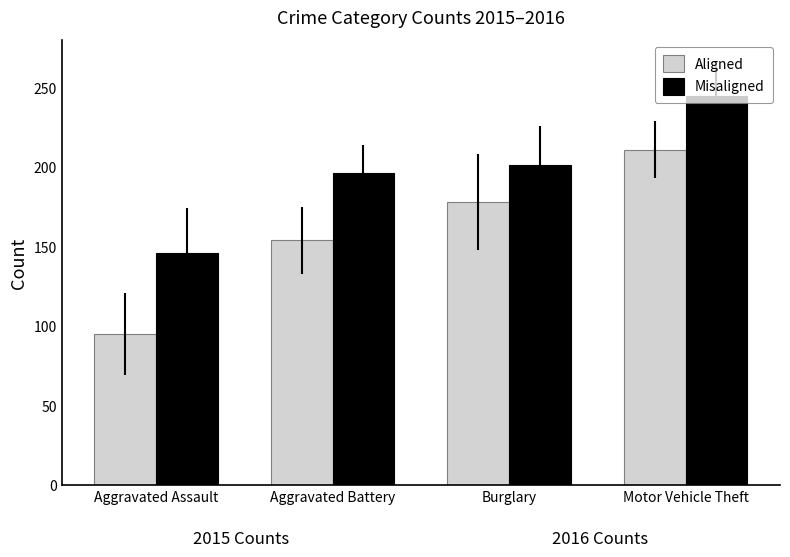

Which series has the widest spread of values?

Aligned